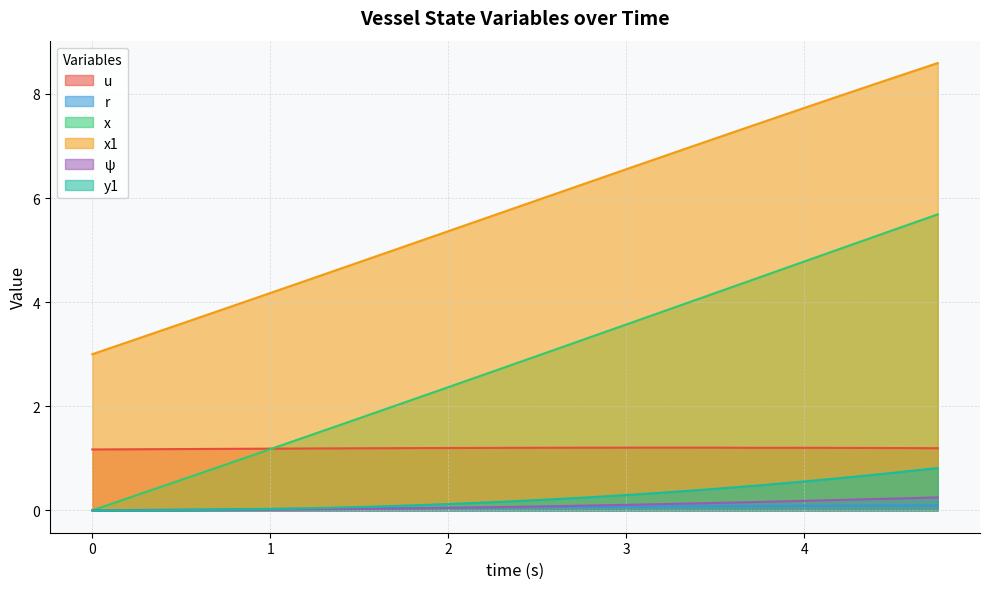

How many lines are shown in the chart?

6